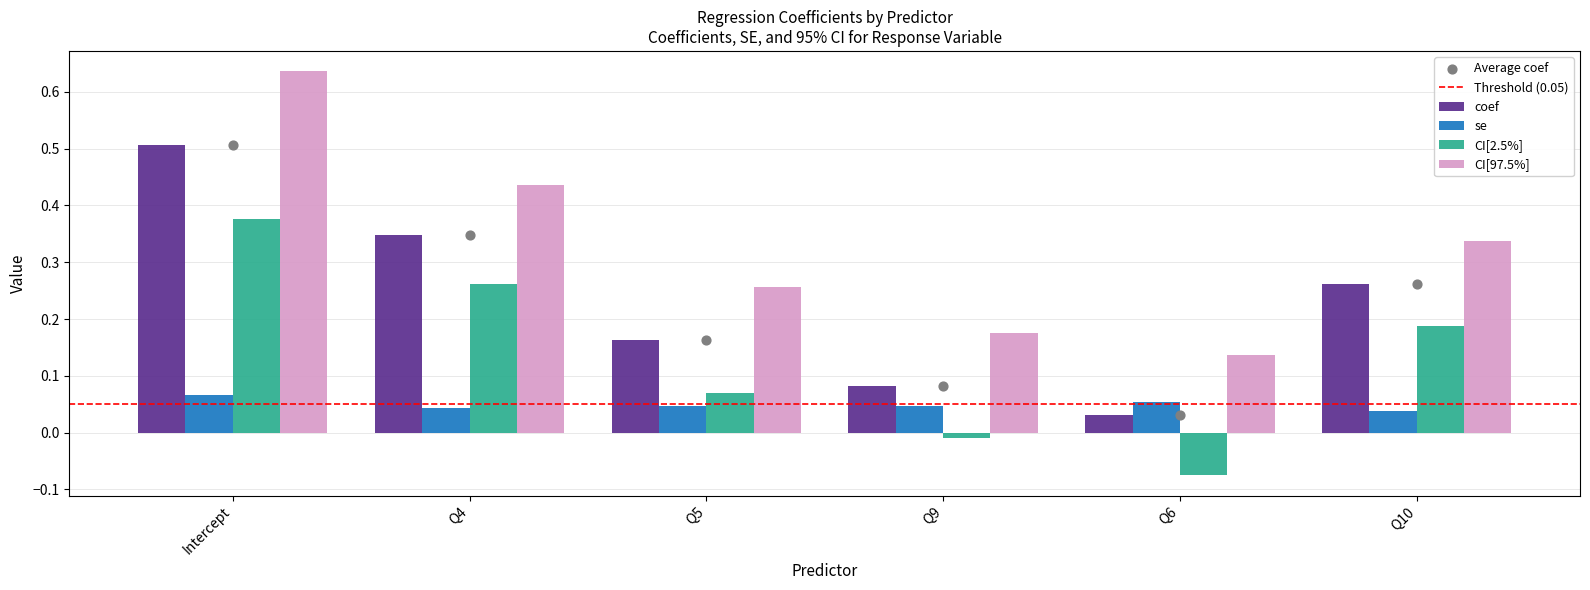

What are all the series names shown in the legend?

coef, se, CI[2.5%], CI[97.5%]